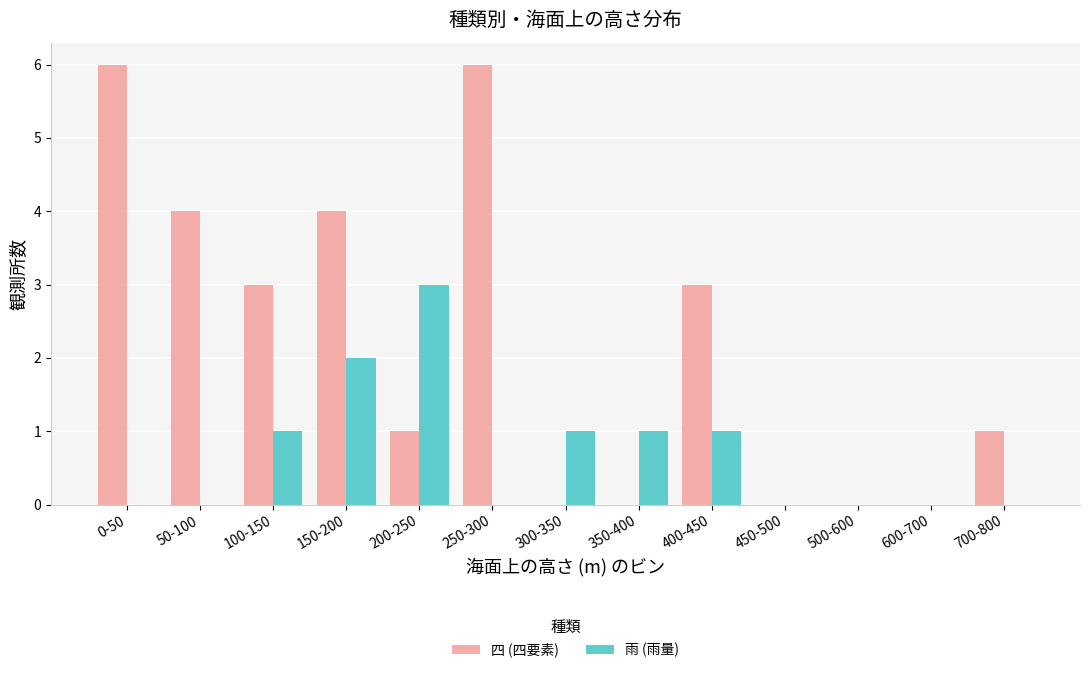

What is the maximum value shown in the chart?

6